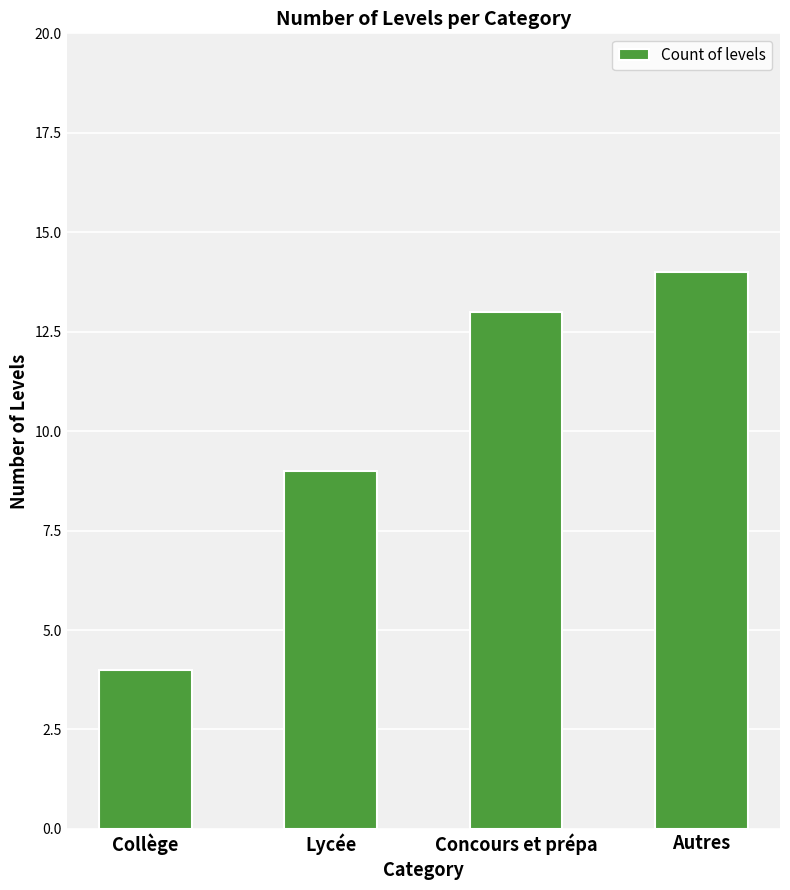

Reading left to right, extract all data points from this chart.

Collège=4	Lycée=9	Concours et prépa=13	Autres=14